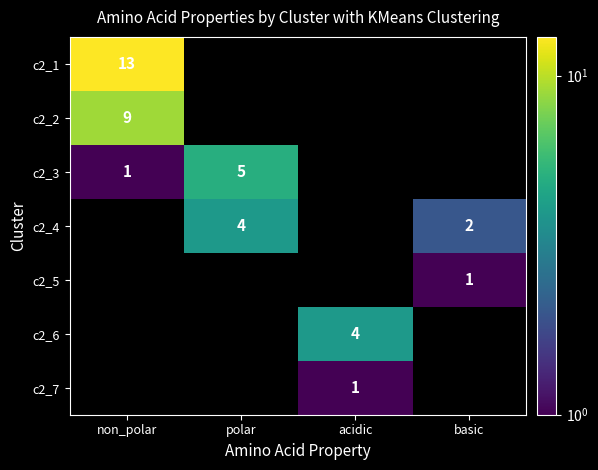

The value of c2_4 at basic is 2. True or false?

True